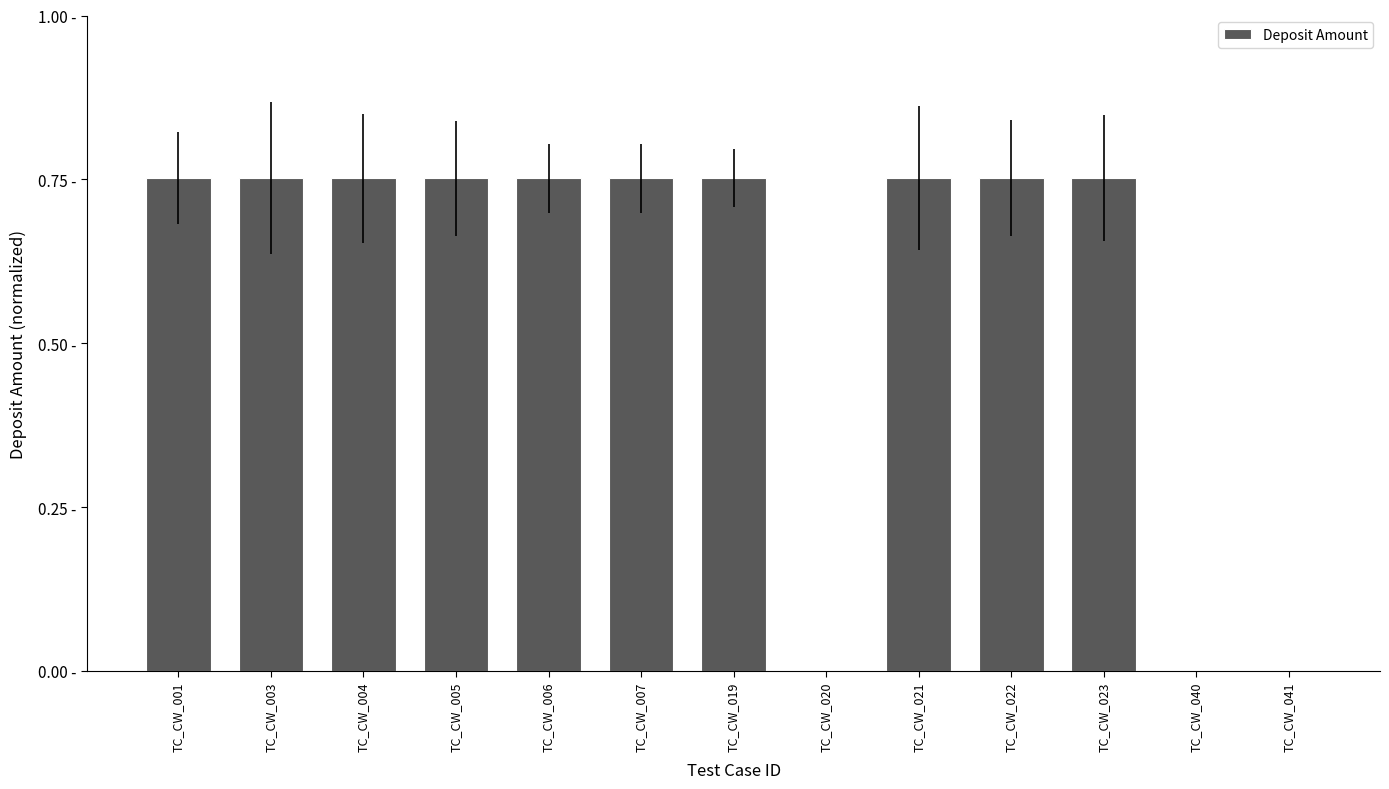

What is the difference between the second highest and second lowest values?

0.8